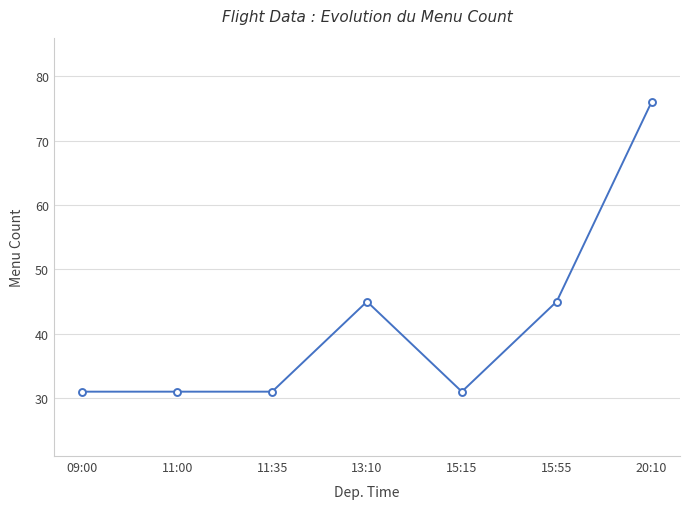

What is the difference between the maximum and minimum values?

45